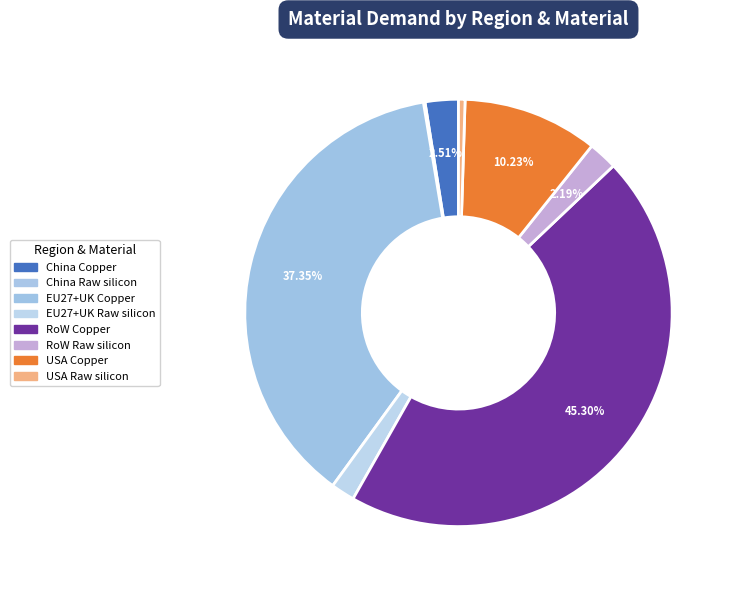

To the nearest percent, what percentage of the pie is EU27+UK Raw silicon?

2%